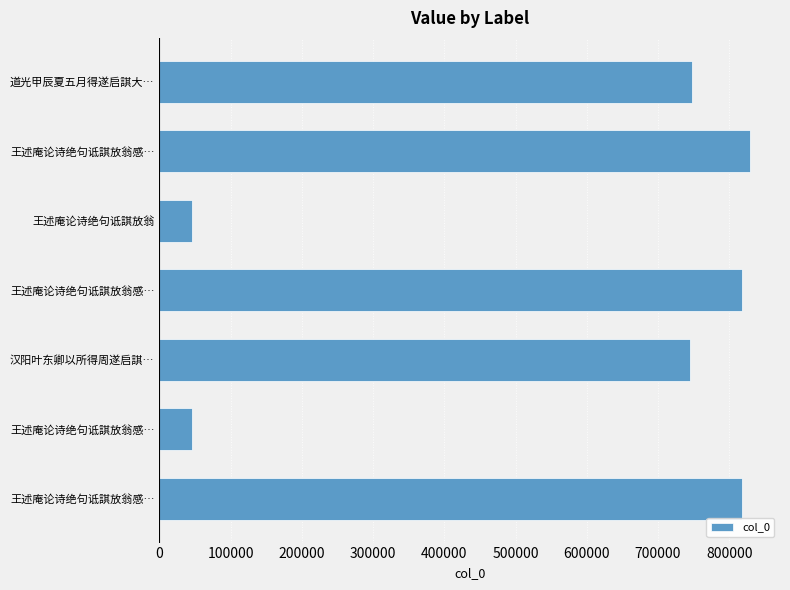

Are the bars horizontal?

Yes